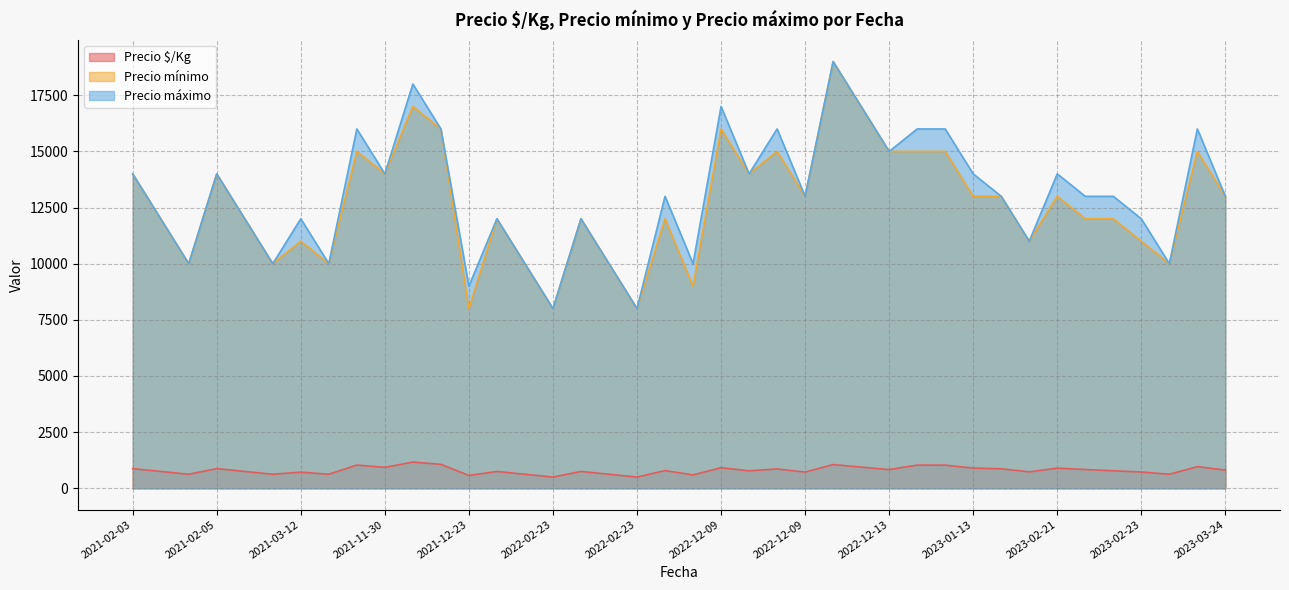

Where is Precio $/Kg nearest to the value 833?

2022-12-13